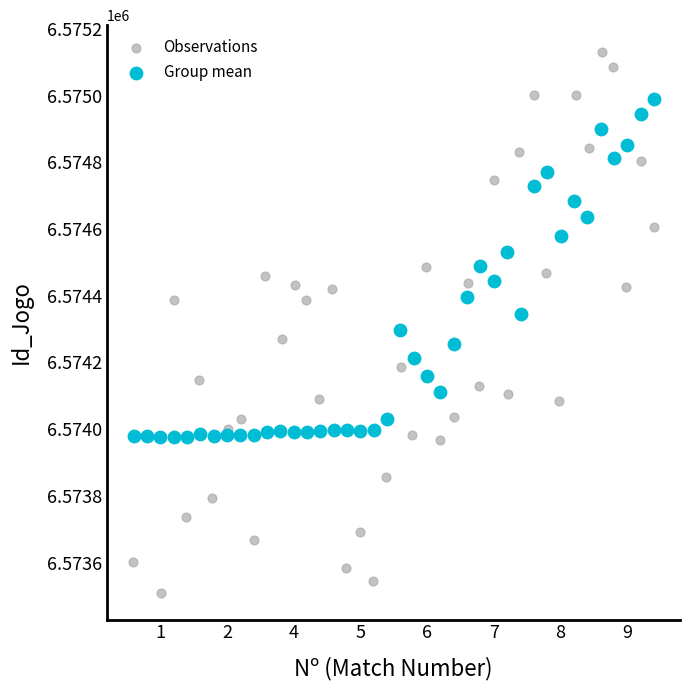

Which series contains the highest Y value?

Observations